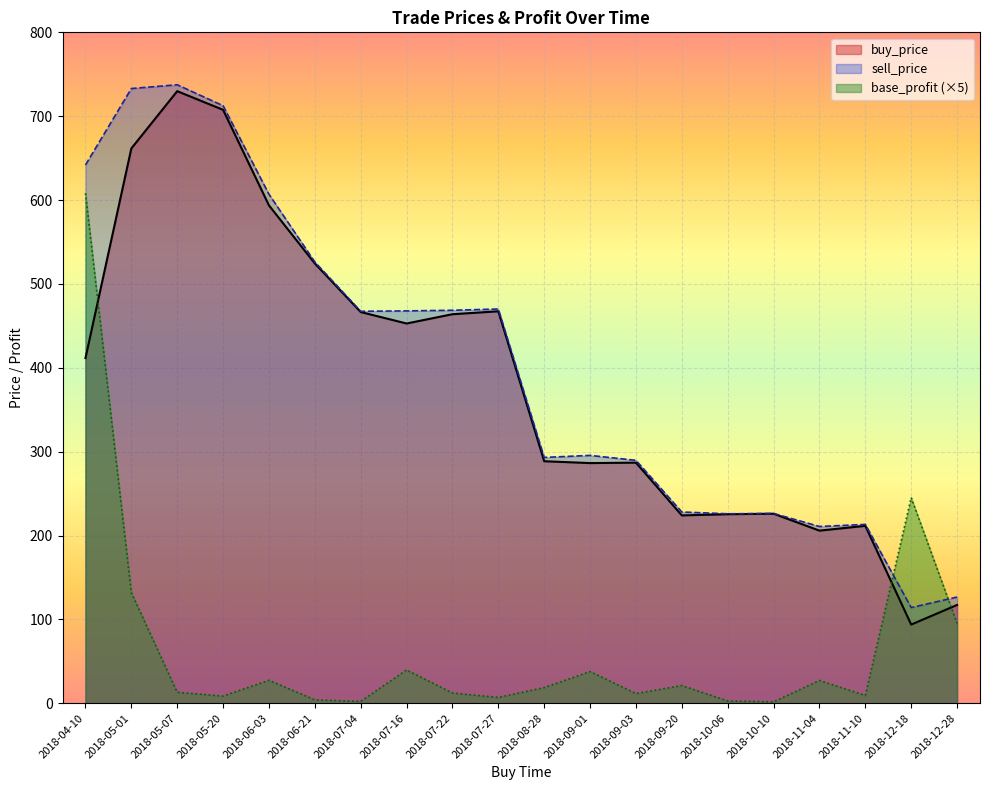

What is the label of the 8th point from the right?

2018-09-03